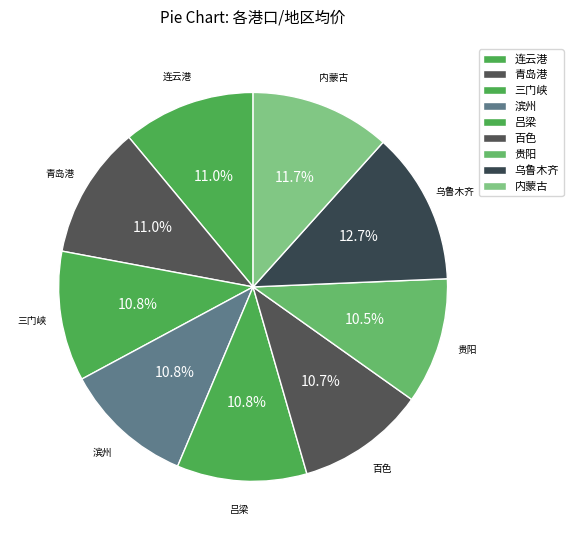

How many slices are in this pie chart?

9